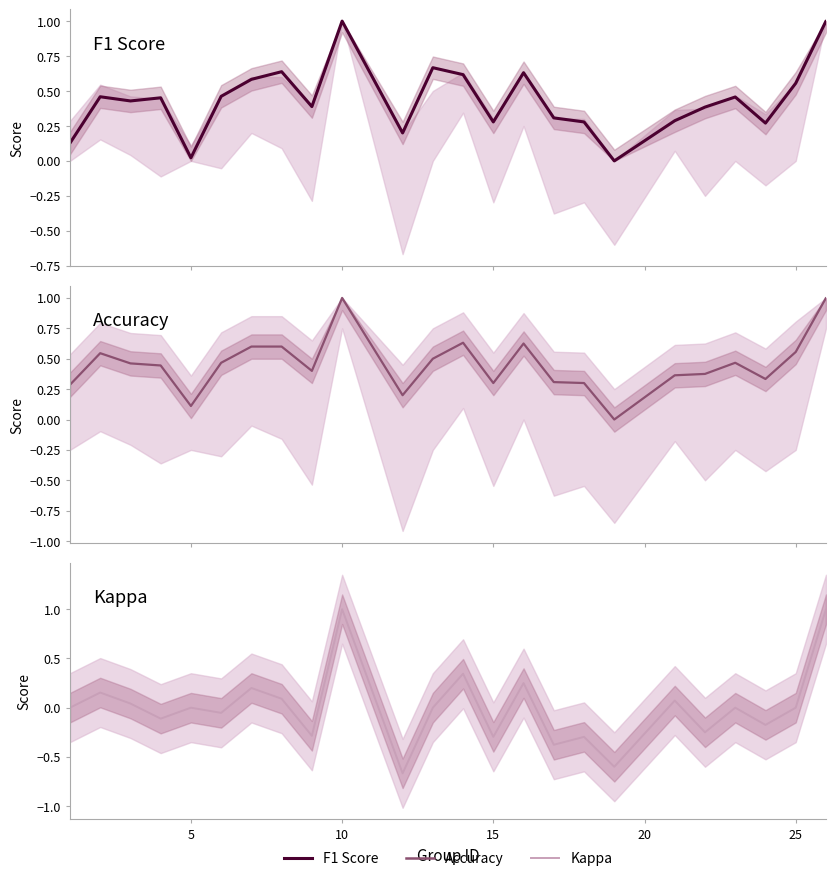

What is the difference between the maximum and second lowest values in the kappa series?

1.6